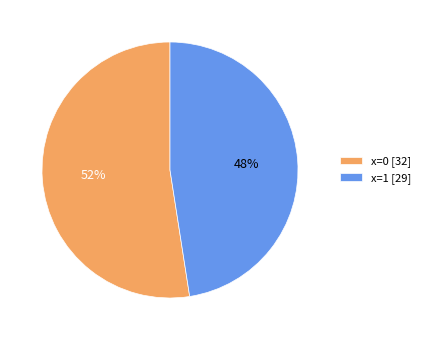

Do x=1 and x=0 together represent more than half of the pie?

Yes